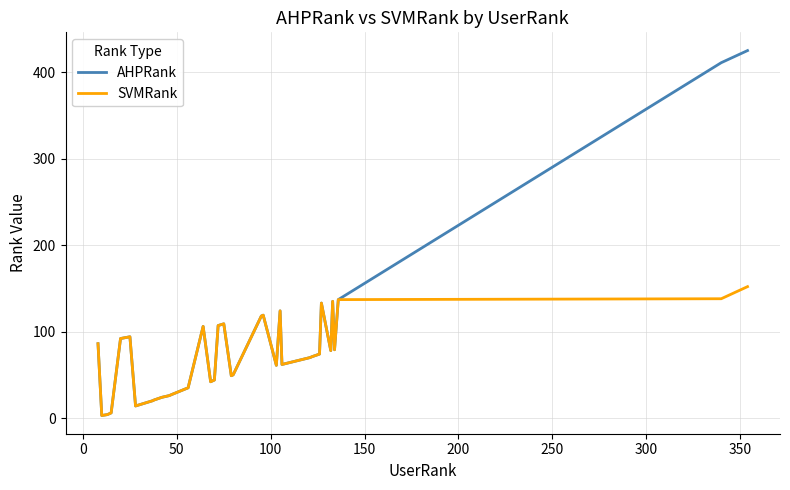

What is the difference between the maximum and minimum values in the SVMRank series?

149